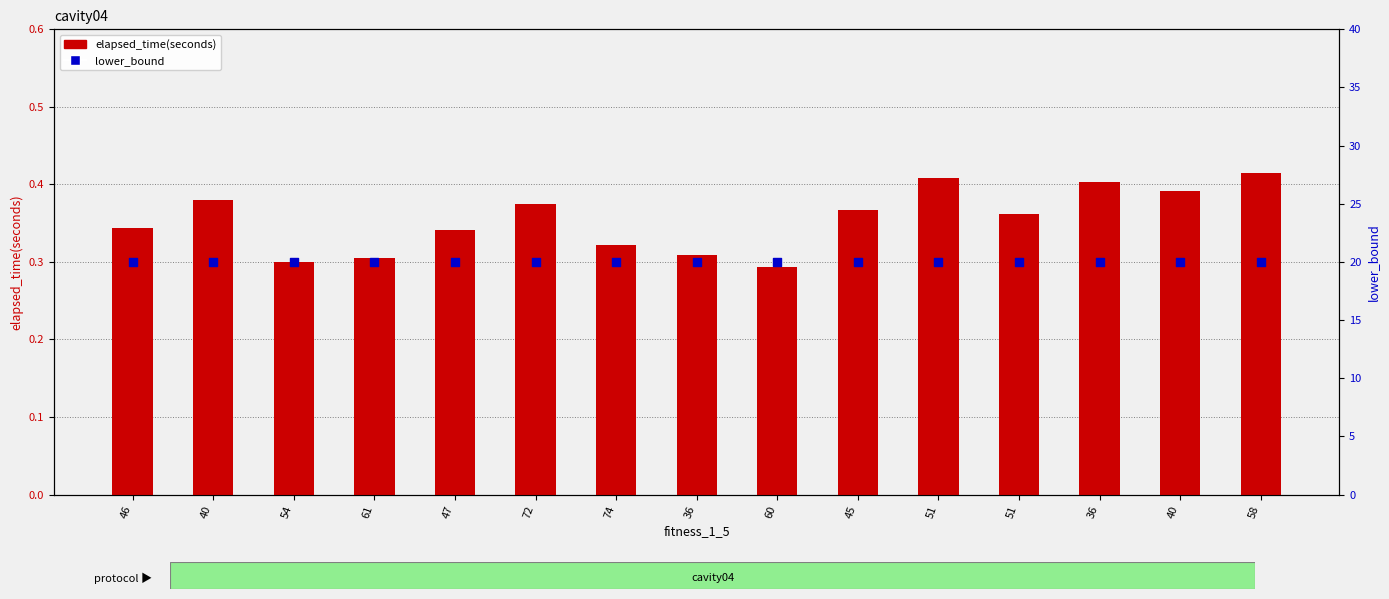

What is the total value across all series at 46?

20.3